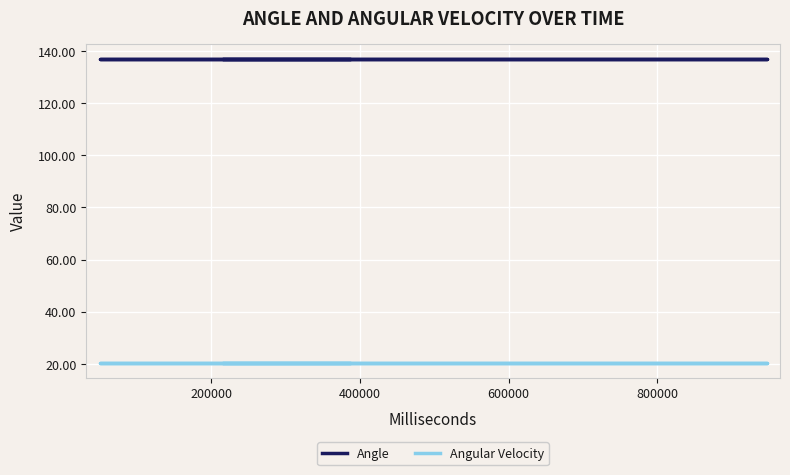

Does the chart display data point markers on the line(s)?

No